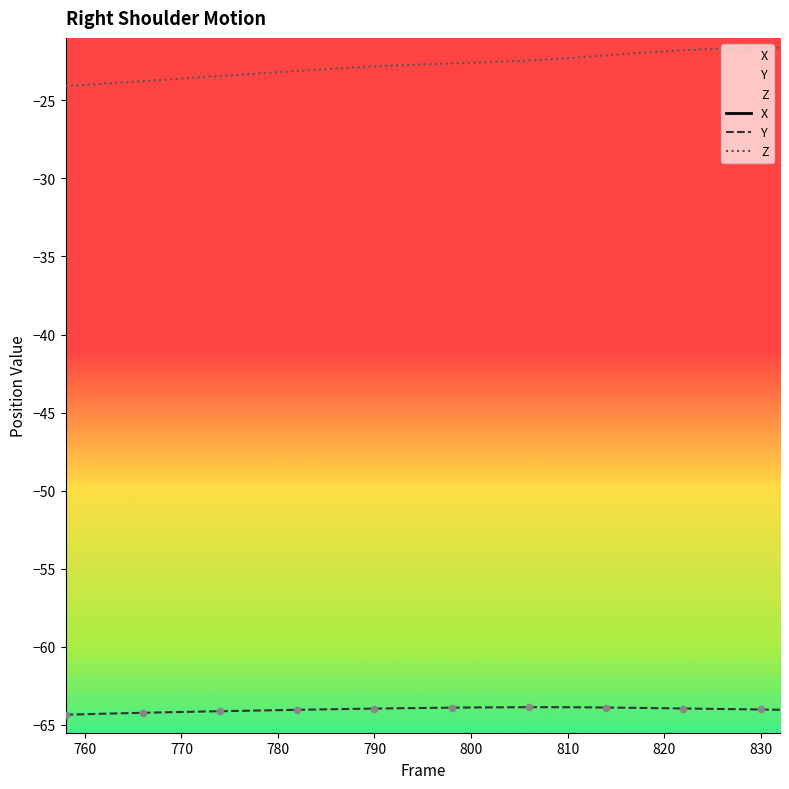

True or false: Z and Y cross at least once.

False